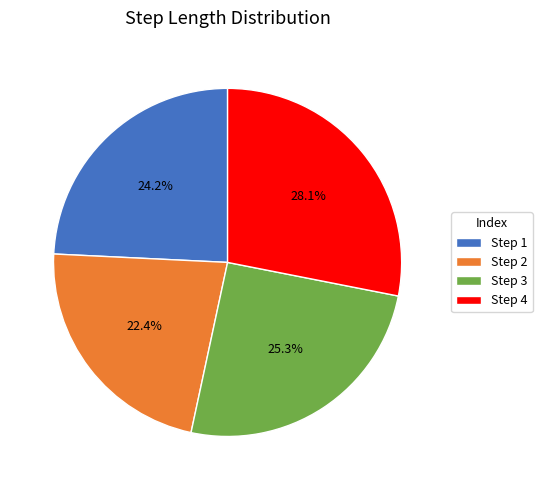

Is Step 4 the majority of the pie?

No